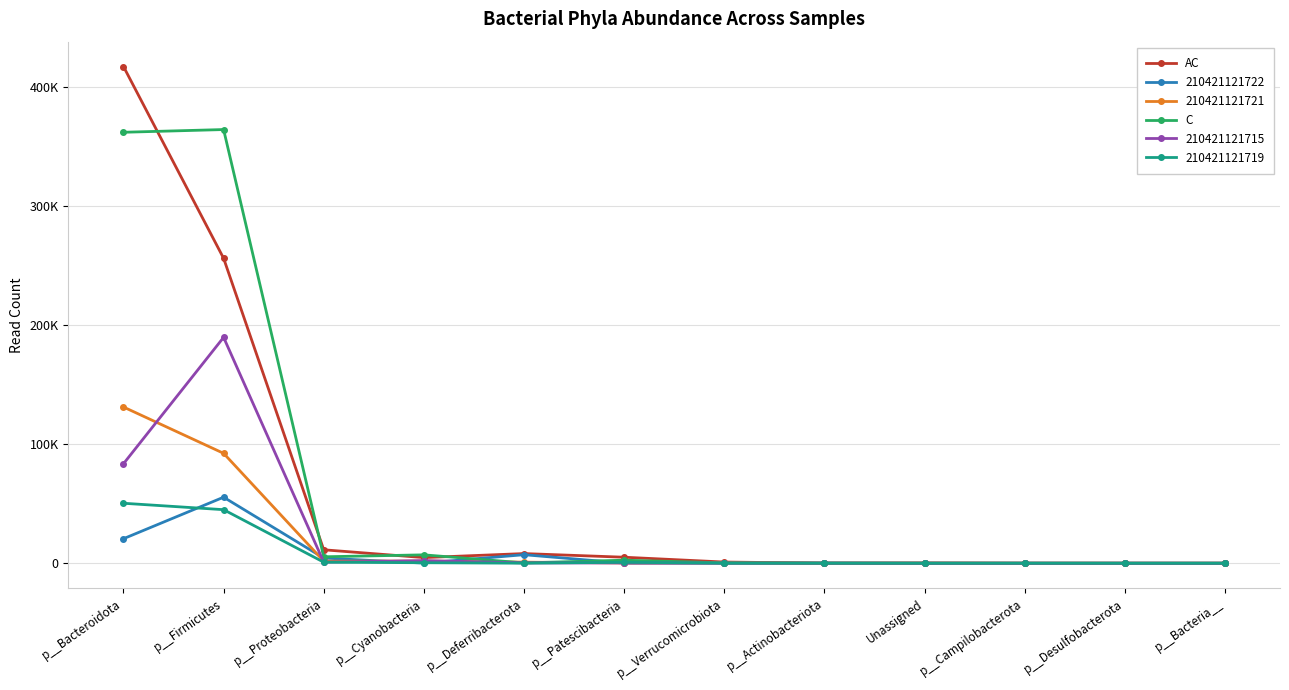

Which series changed the most between p__Bacteroidota and p__Cyanobacteria?

AC